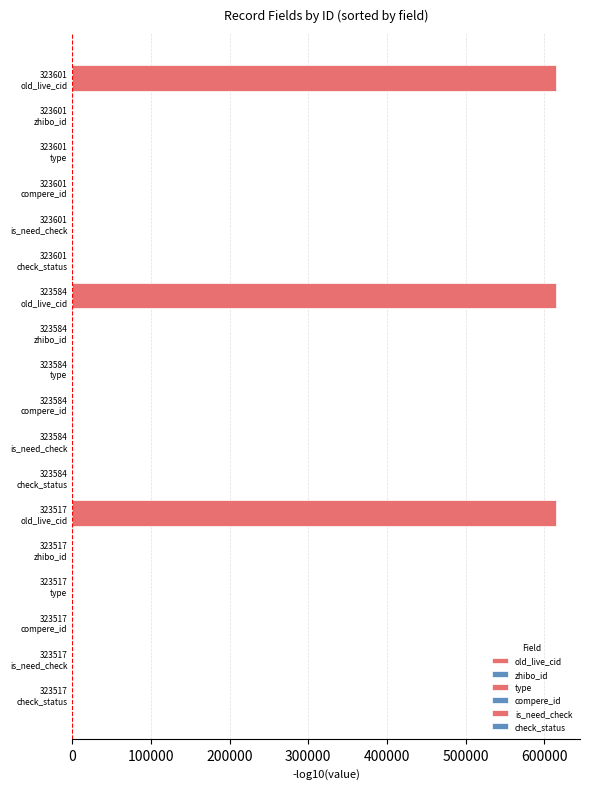

What are all the series names shown in the legend?

old_live_cid, zhibo_id, type, compere_id, is_need_check, check_status